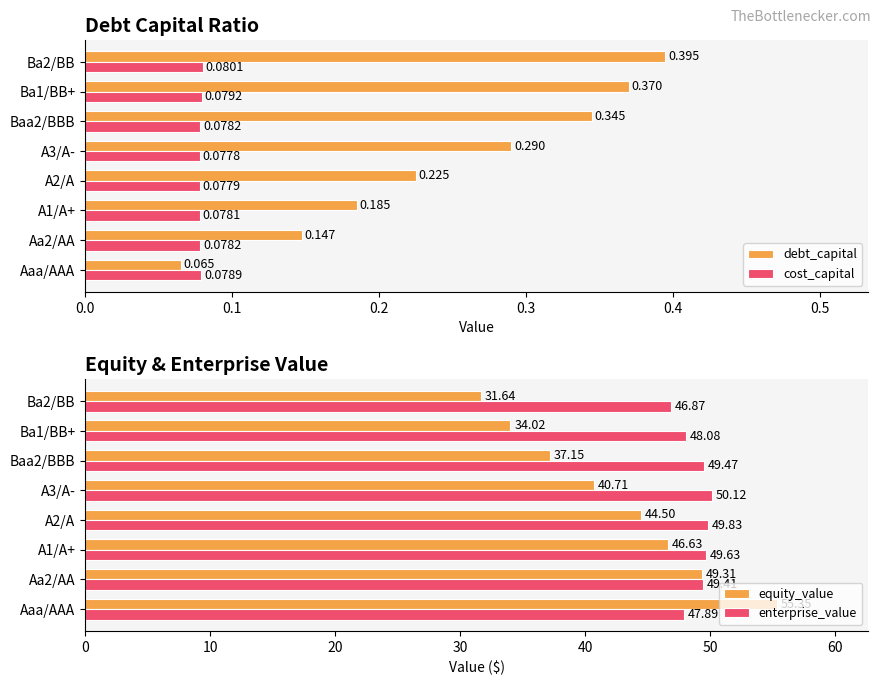

Which series has the largest total across all categories?

enterprise_value